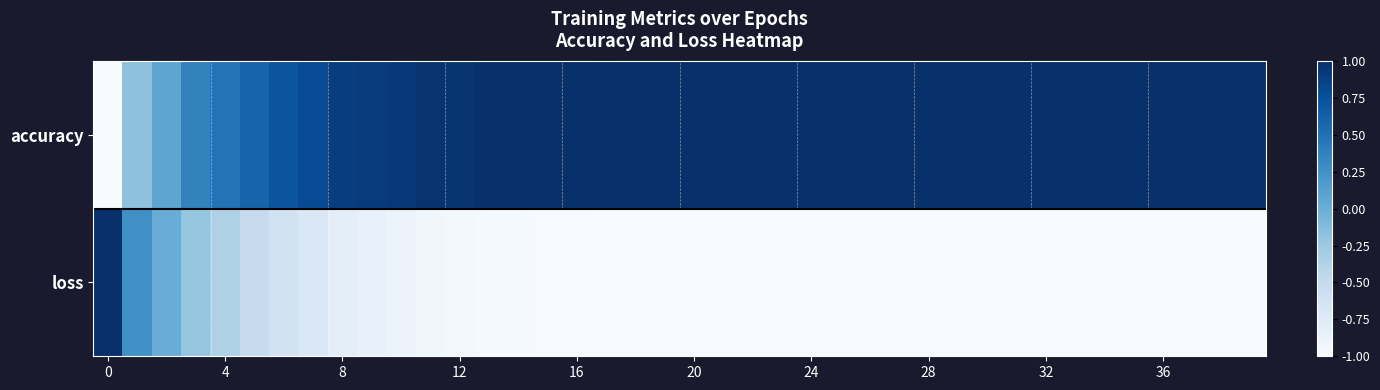

Which series has the largest range (max minus min)?

accuracy